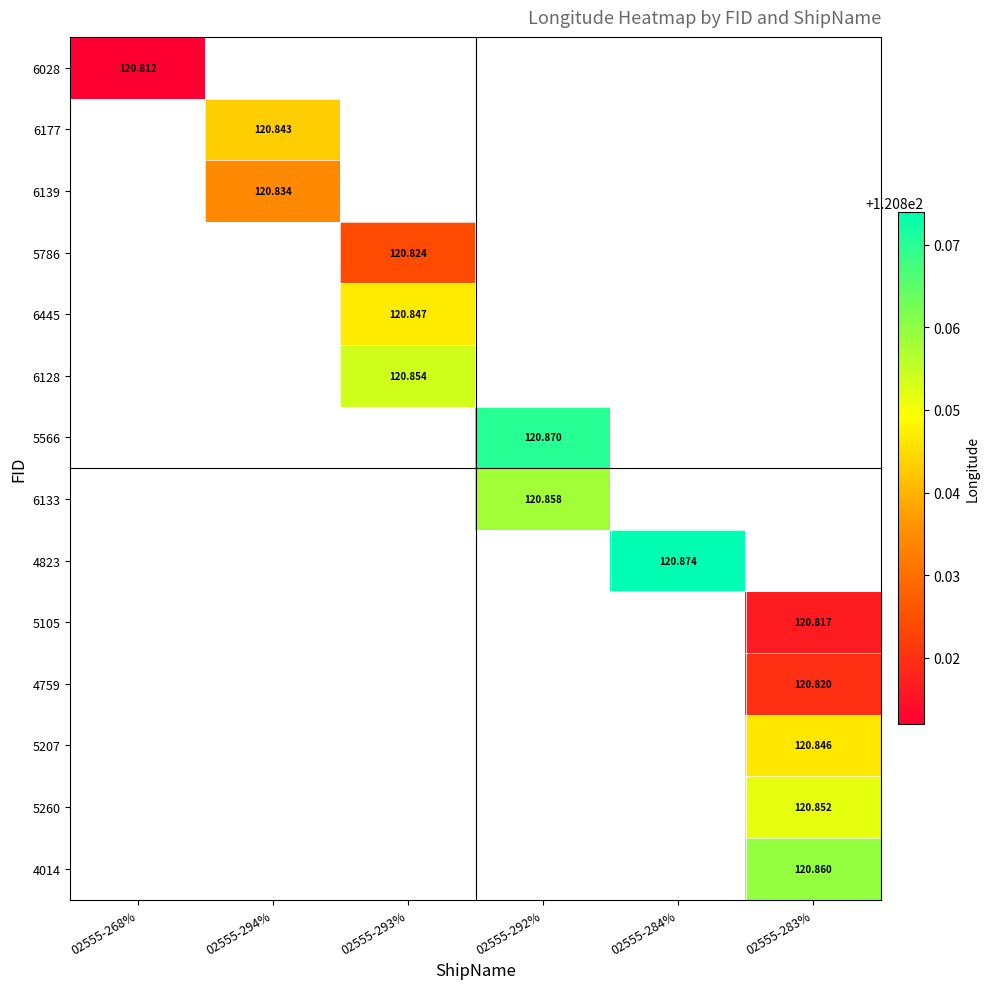

What is the maximum value shown in the chart?

120.9